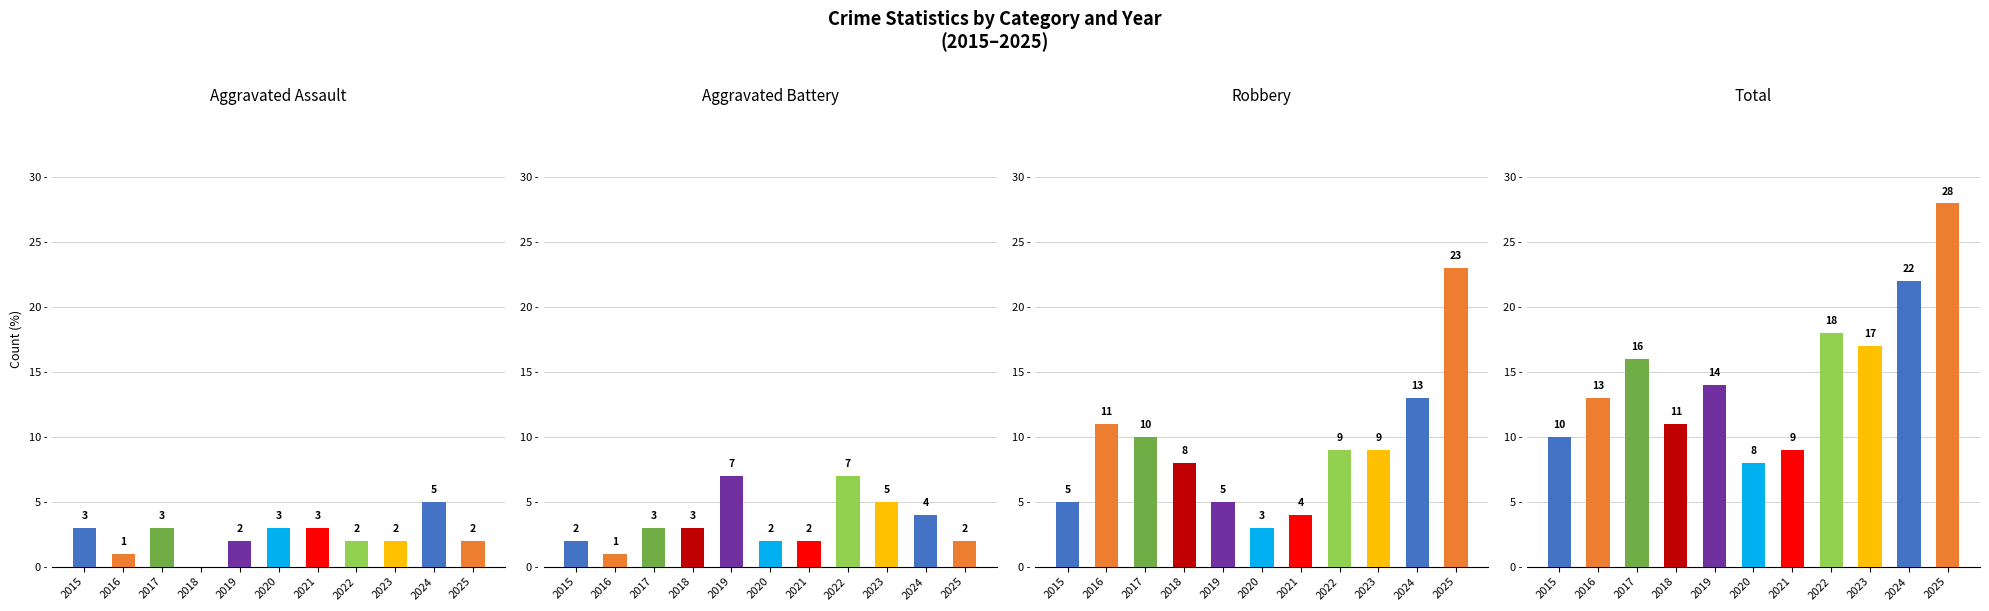

Which series has the largest range (max minus min)?

Robbery